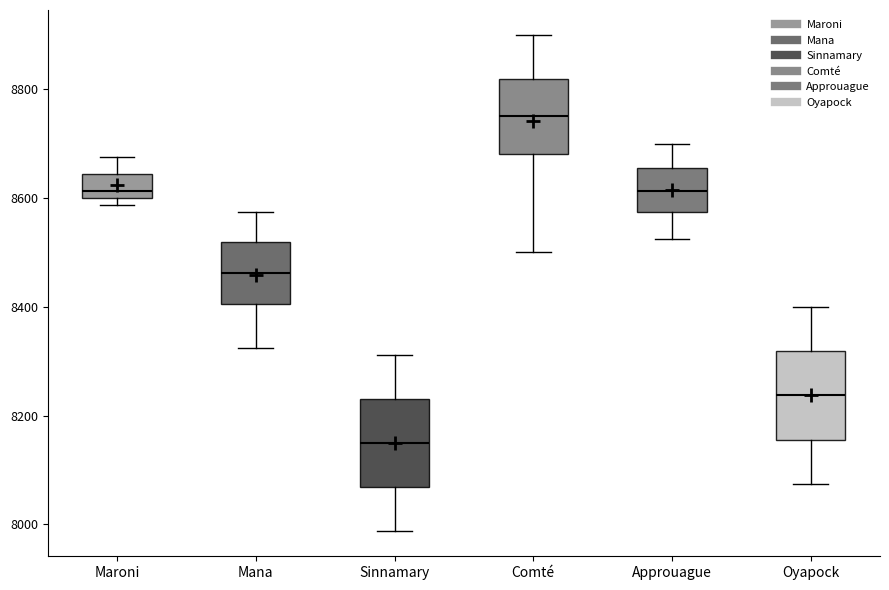

Where is the lower edge of the box for Sinnamary on the y-axis? The values are not printed on the chart, so give them approximately, as read against the axis.

8060